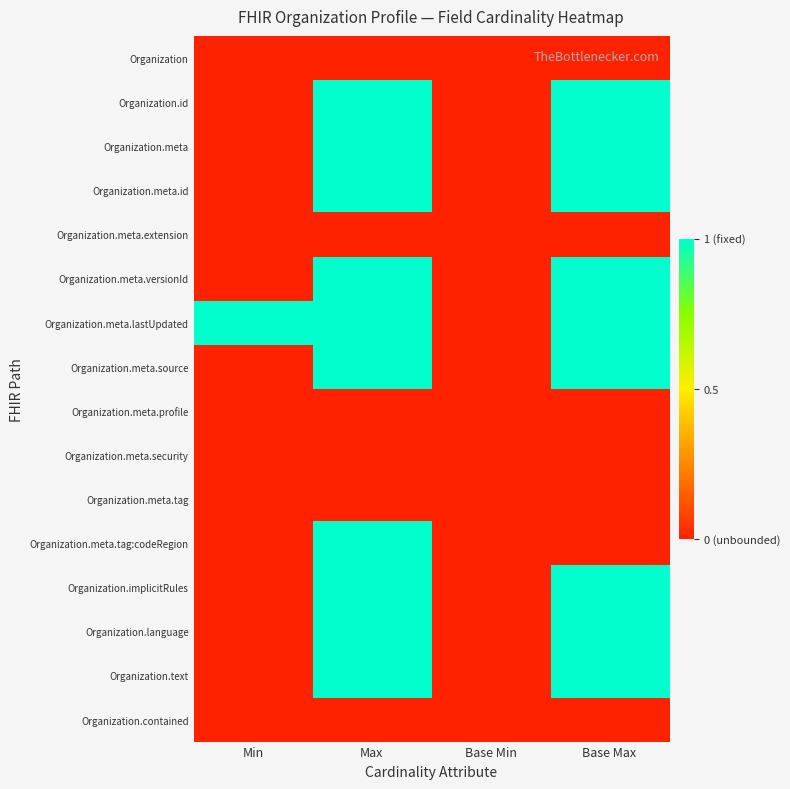

How many series are shown in this chart?

16